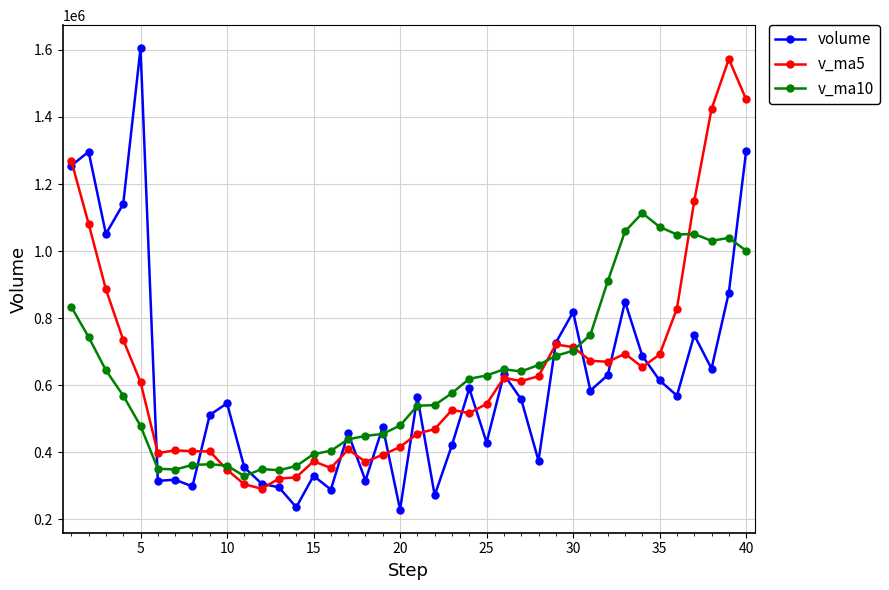

What are all the series names shown in the legend?

volume, v_ma5, v_ma10